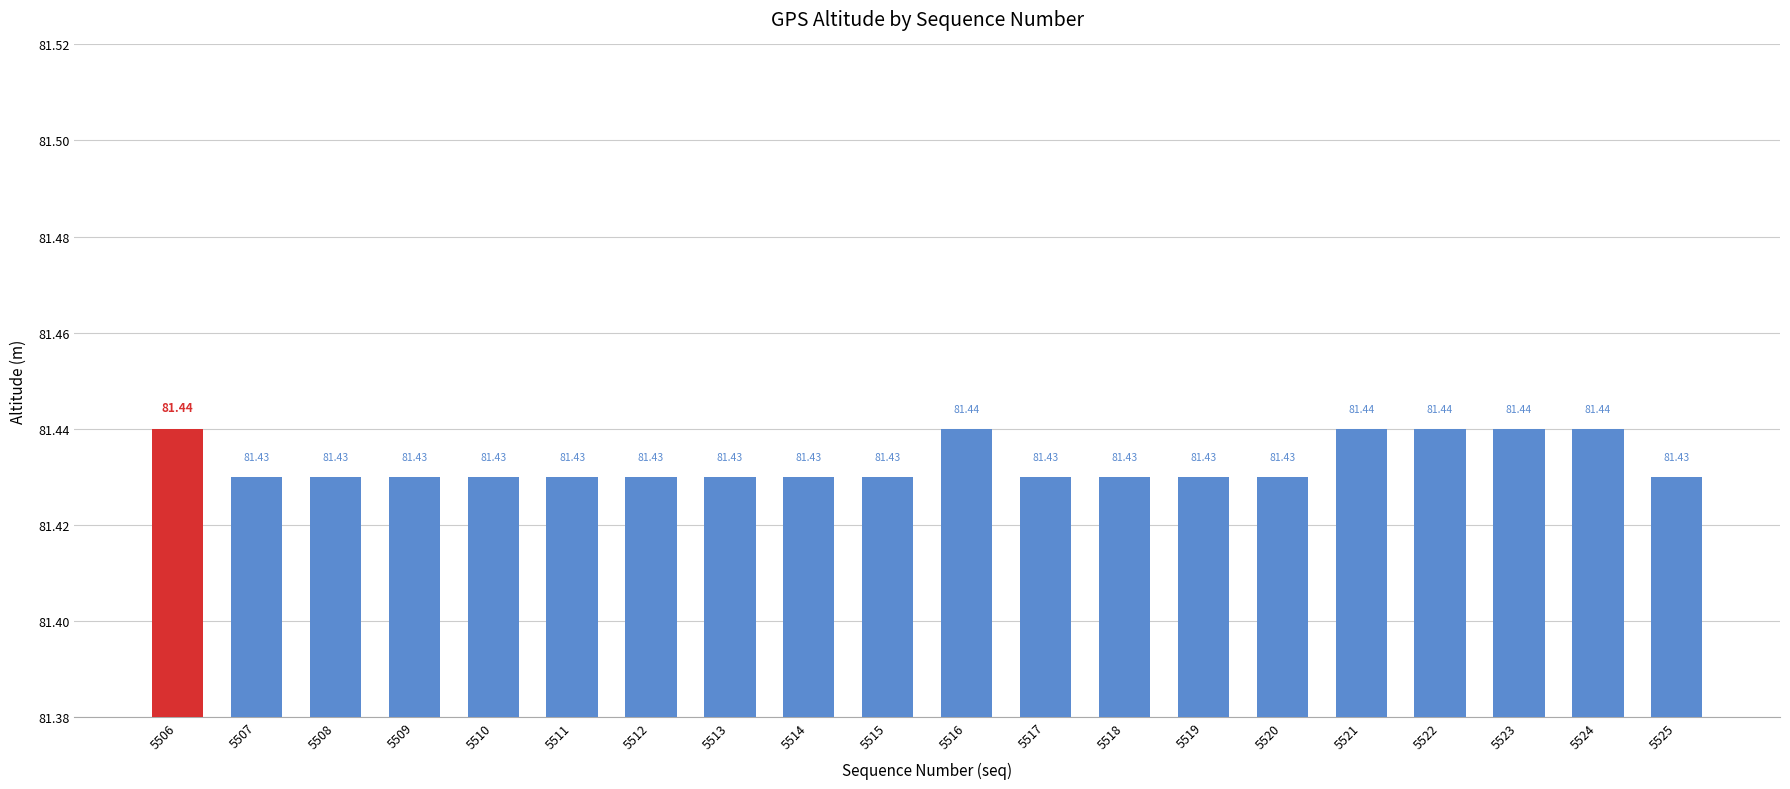

How many series are shown in this chart?

1